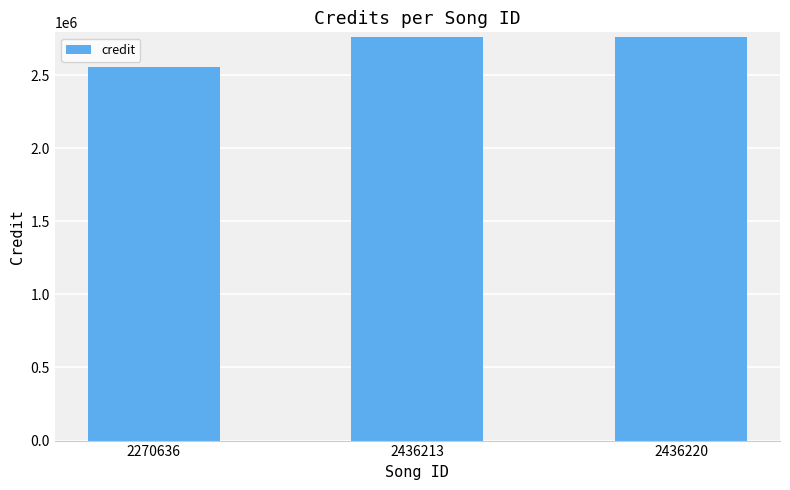

What is the change in value from 2270636 to 2436213?

+204950